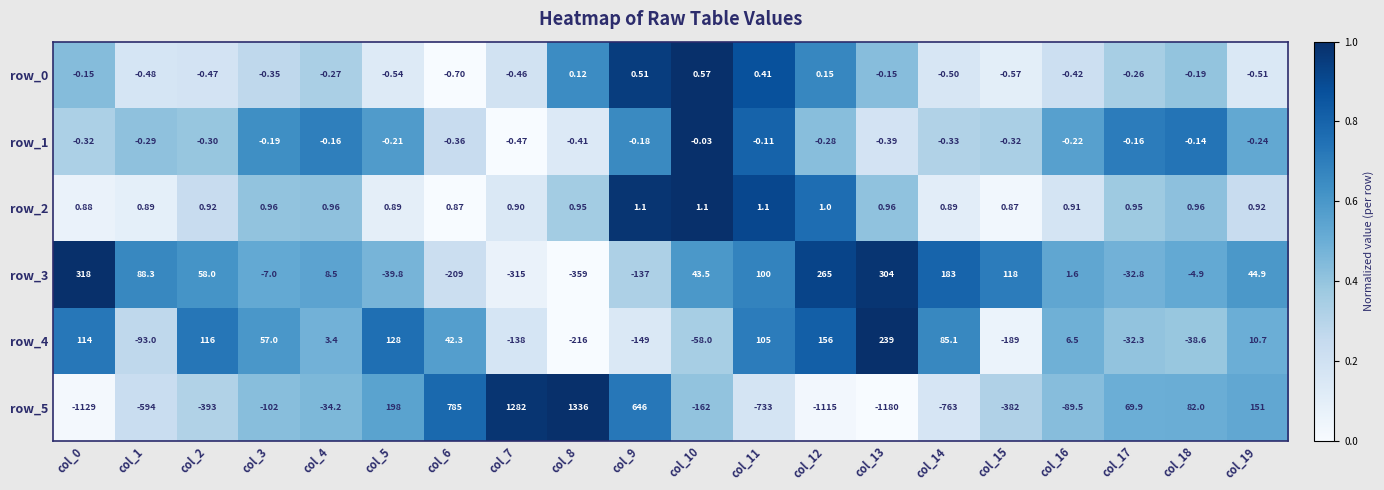

Which series changed the most between col_9 and col_12?

row_5